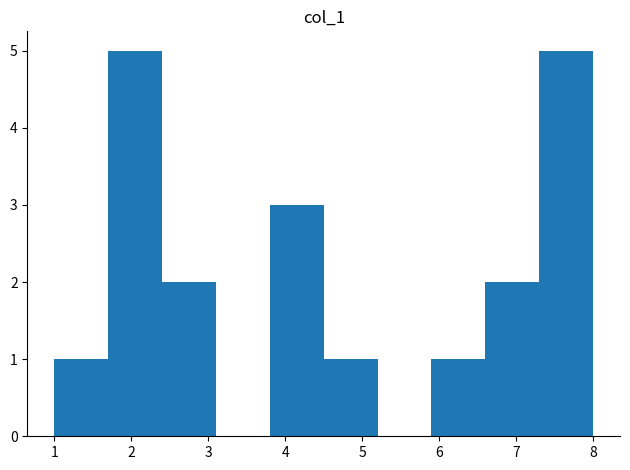

Reading left to right, list every bar in this chart as the range it spans on the x-axis followed by its height. The values are not printed on the chart, so give them approximately, as read against the axis.

1.0 to 1.7: 1
1.7 to 2.4: 5
2.4 to 3.1: 2
3.1 to 3.8: 0
3.8 to 4.5: 3
4.5 to 5.2: 1
5.2 to 5.9: 0
5.9 to 6.6: 1
6.6 to 7.3: 2
7.3 to 8.0: 5